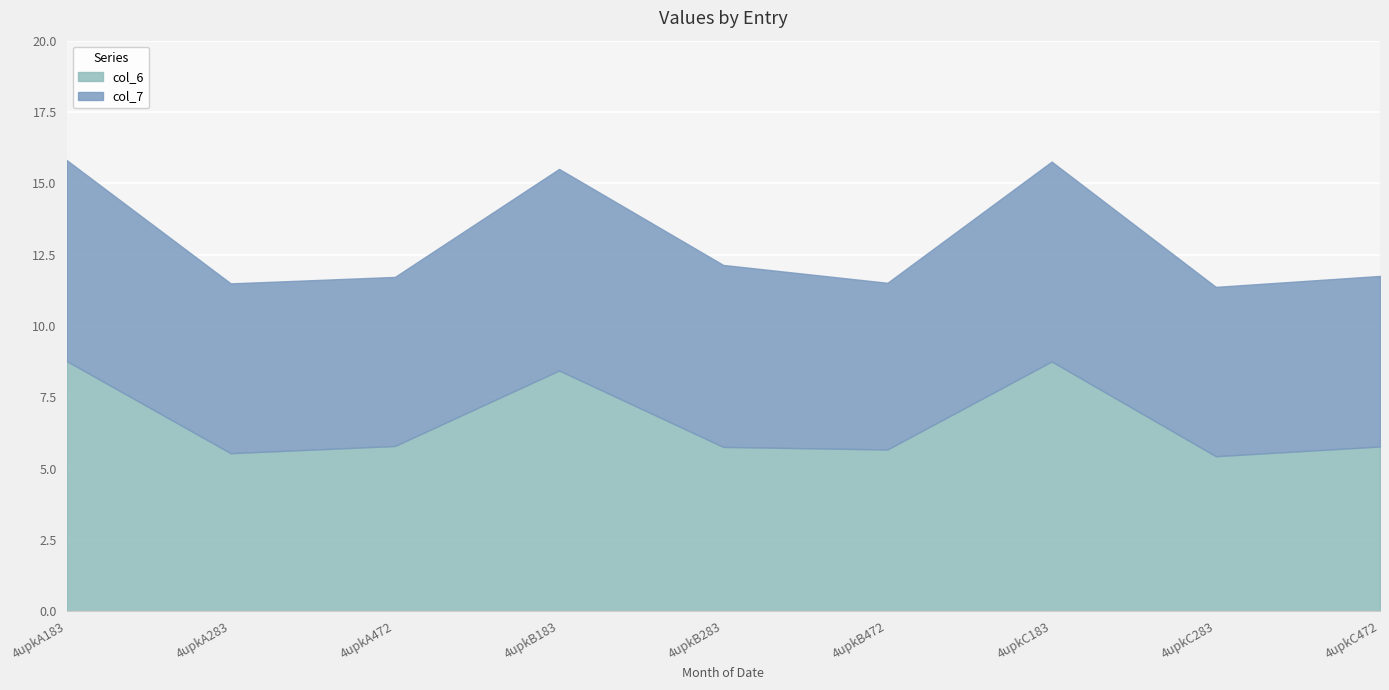

How many data points does each series have?

9